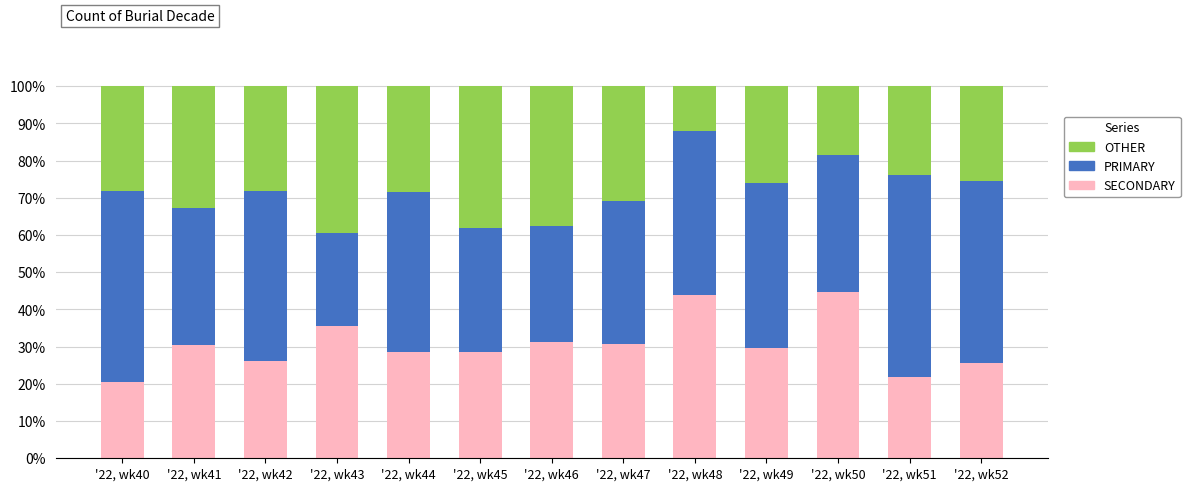

How many distinct data groups are displayed?

3